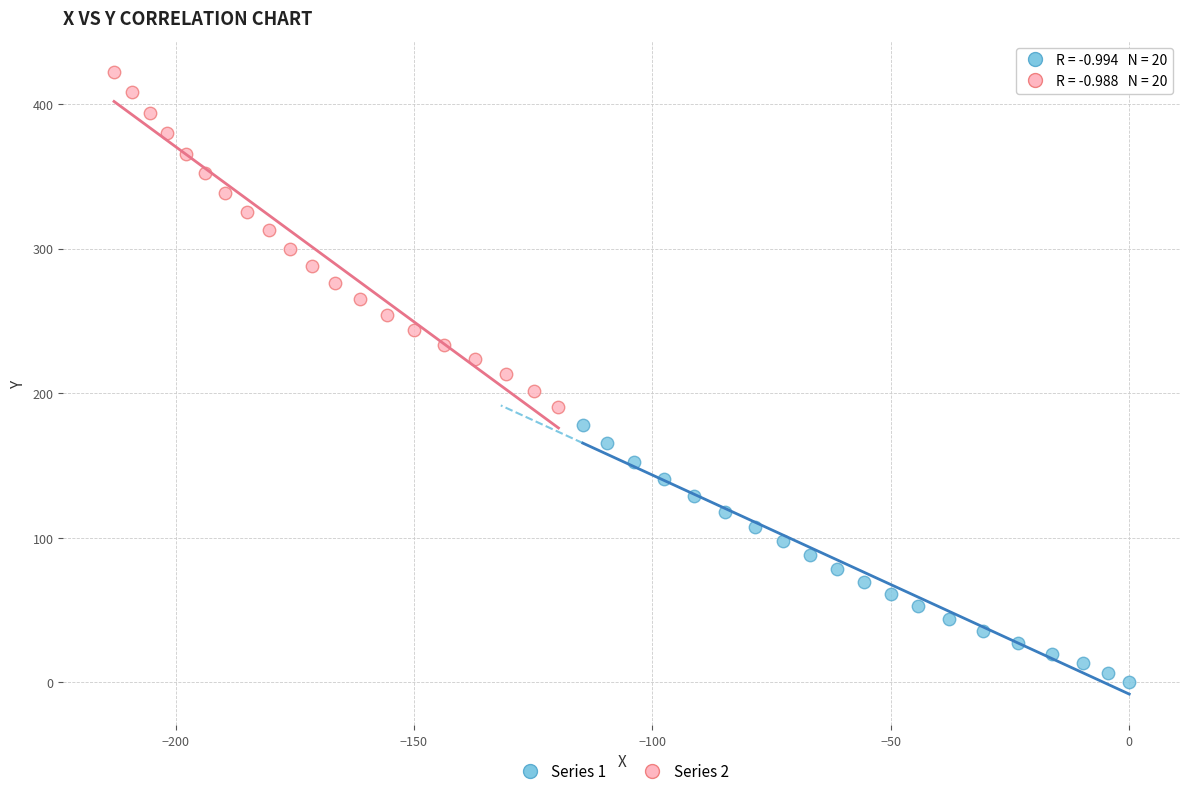

Which series has the largest Y range (max minus min)?

Series 2